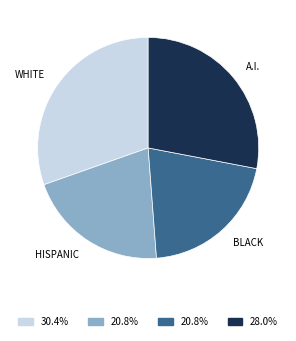

Is there a majority slice in this chart?

No